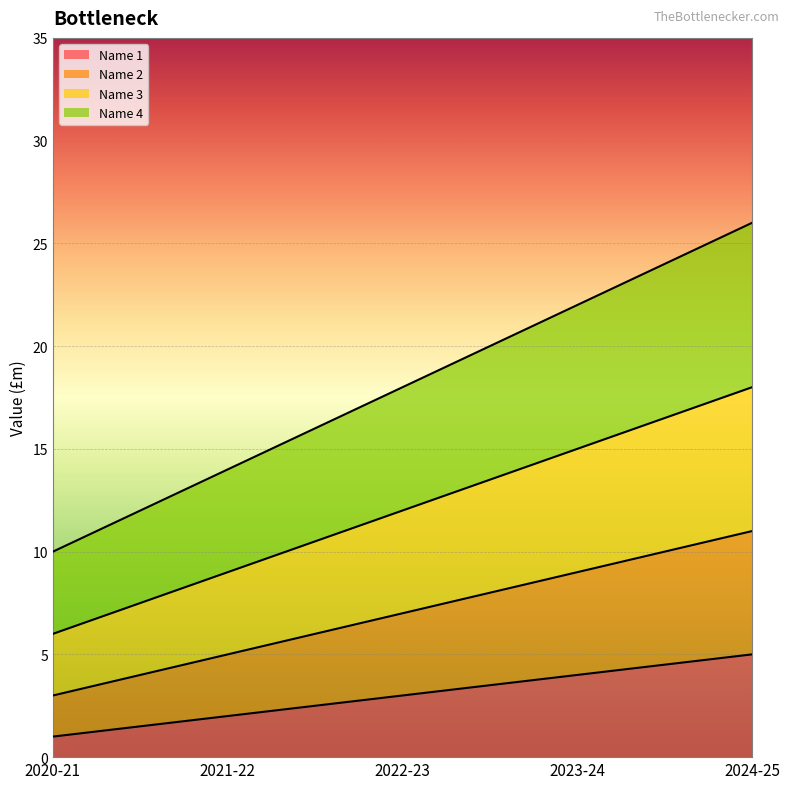

Rank the series by their average value, from lowest to highest.

Name 1, Name 2, Name 3, Name 4